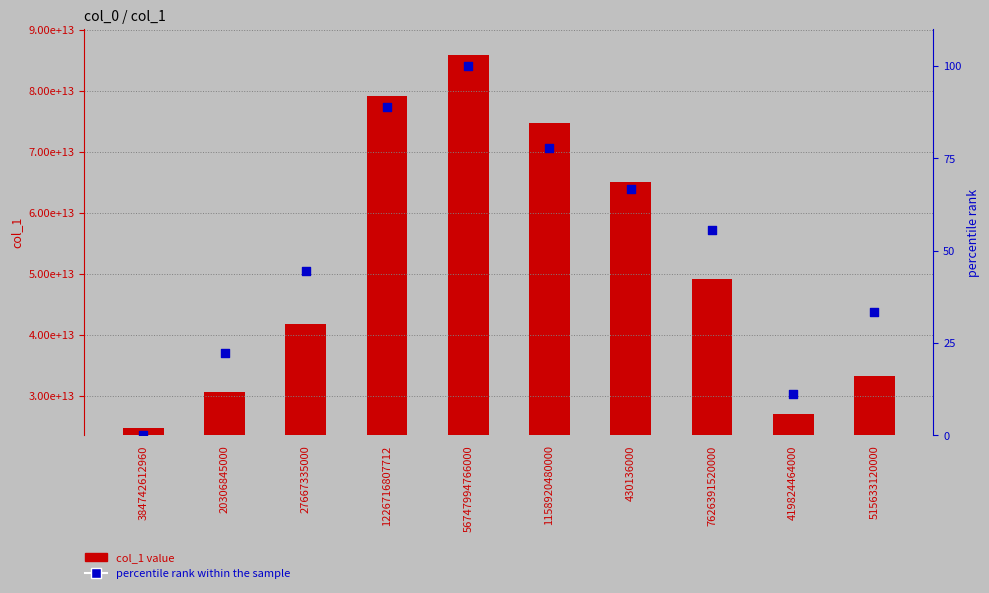

What is the total value across all series at 1226716807712?

79150536600209.9